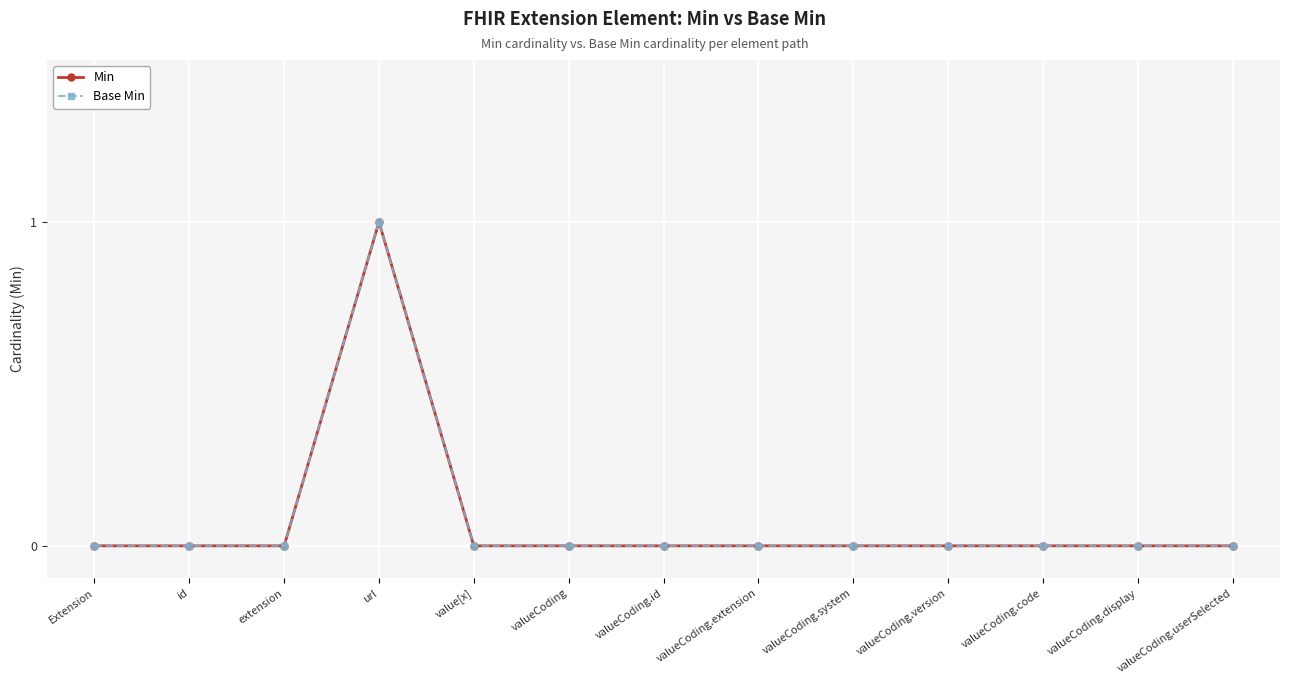

Does the chart have visible grid lines?

Yes